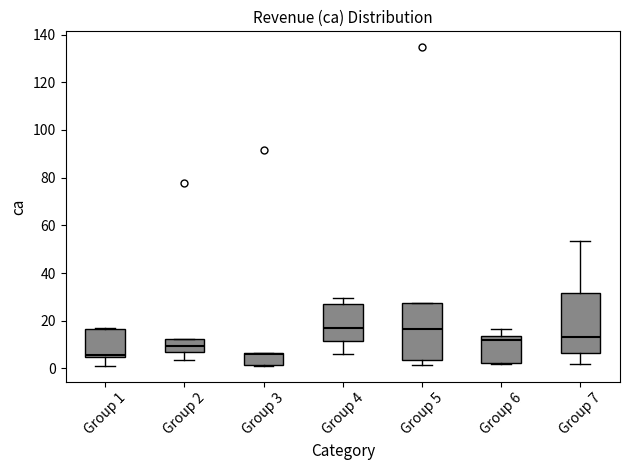

Where is the lower edge of the box for Group 1 on the y-axis? The values are not printed on the chart, so give them approximately, as read against the axis.

4